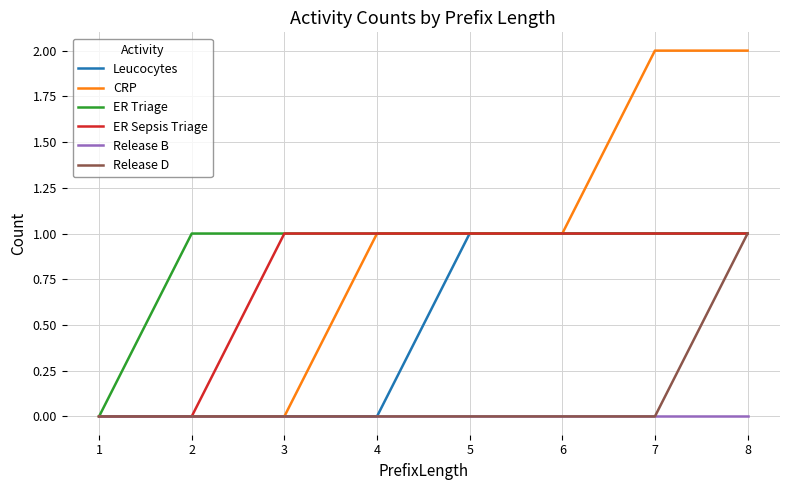

Which series has the widest spread of values?

CRP